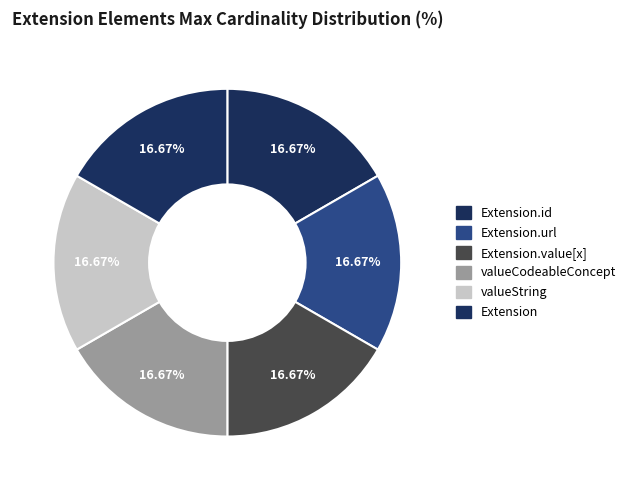

How many slices are in this pie chart?

6